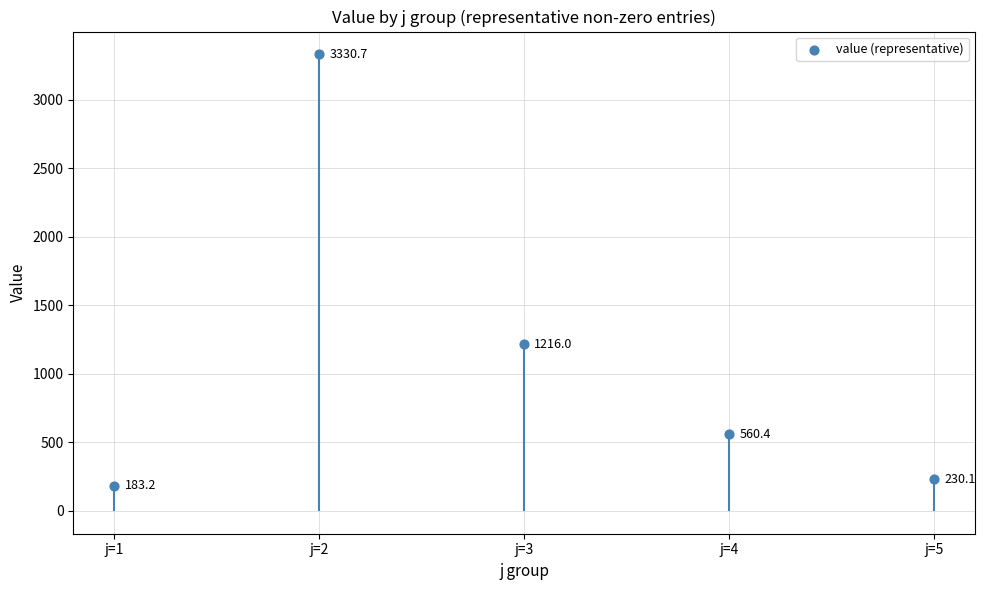

Which has a higher value, j=1 or j=2?

j=2